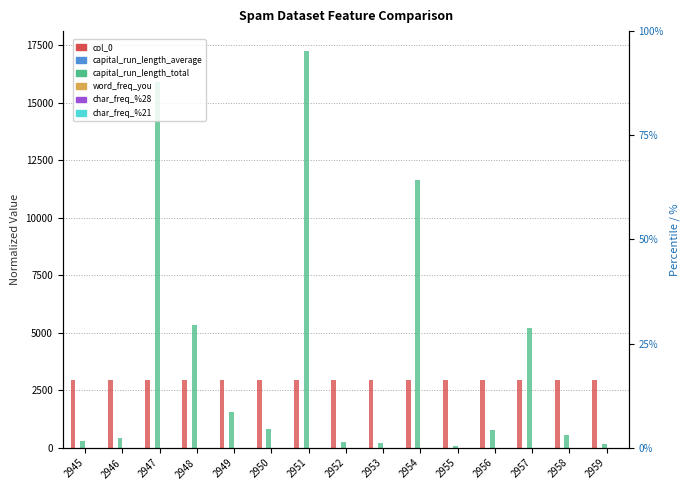

What is the maximum value shown in the chart?

17260.0